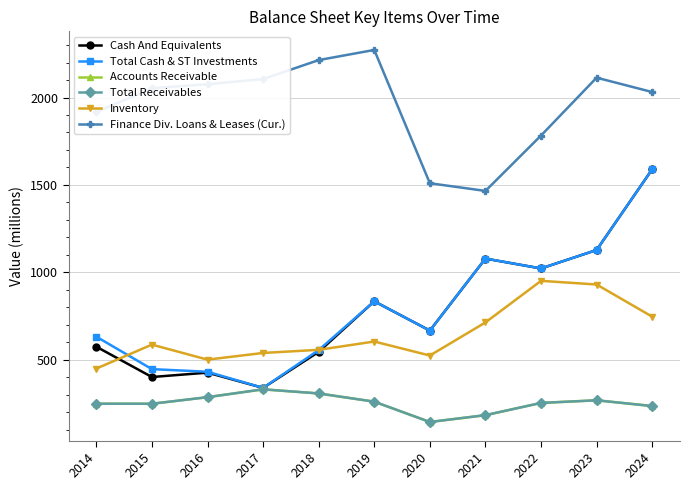

Reading left to right, transcribe all the data shown in this chart.

Cash And Equivalents: 573.9	400.4	425.5	338.2	544.5	833.9	666.2	1078.2	1021.8	1127.4	1589.6
Total Cash & ST Investments: 631.2	445.6	430.6	338.2	554.6	833.9	666.2	1078.6	1021.8	1127.4	1589.6
Accounts Receivable: 247.6	247.4	285.1	330.0	306.5	259.3	143.1	182.2	252.2	267.2	234.3
Total Receivables: 247.6	247.4	285.1	330.0	306.5	259.3	143.1	182.2	252.2	267.2	234.3
Inventory: 448.9	585.9	499.9	538.2	556.1	603.6	523.5	712.9	951.0	930.0	745.8
Finance Div. Loans & Leases (Cur.): 1916.6	2053.6	2076.3	2105.7	2214.4	2272.5	1509.5	1465.5	1782.6	2113.7	2031.5